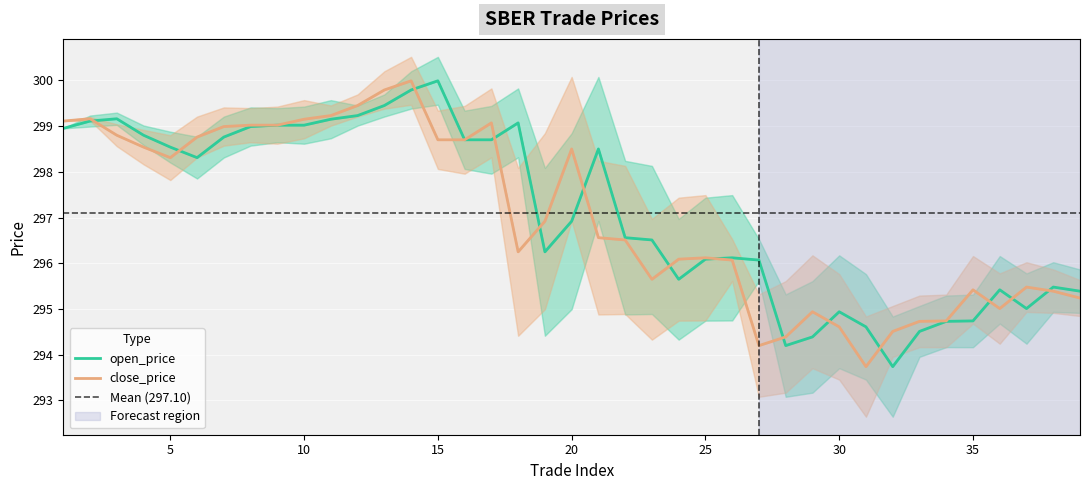

Where does the close_price series first go above 296?

1